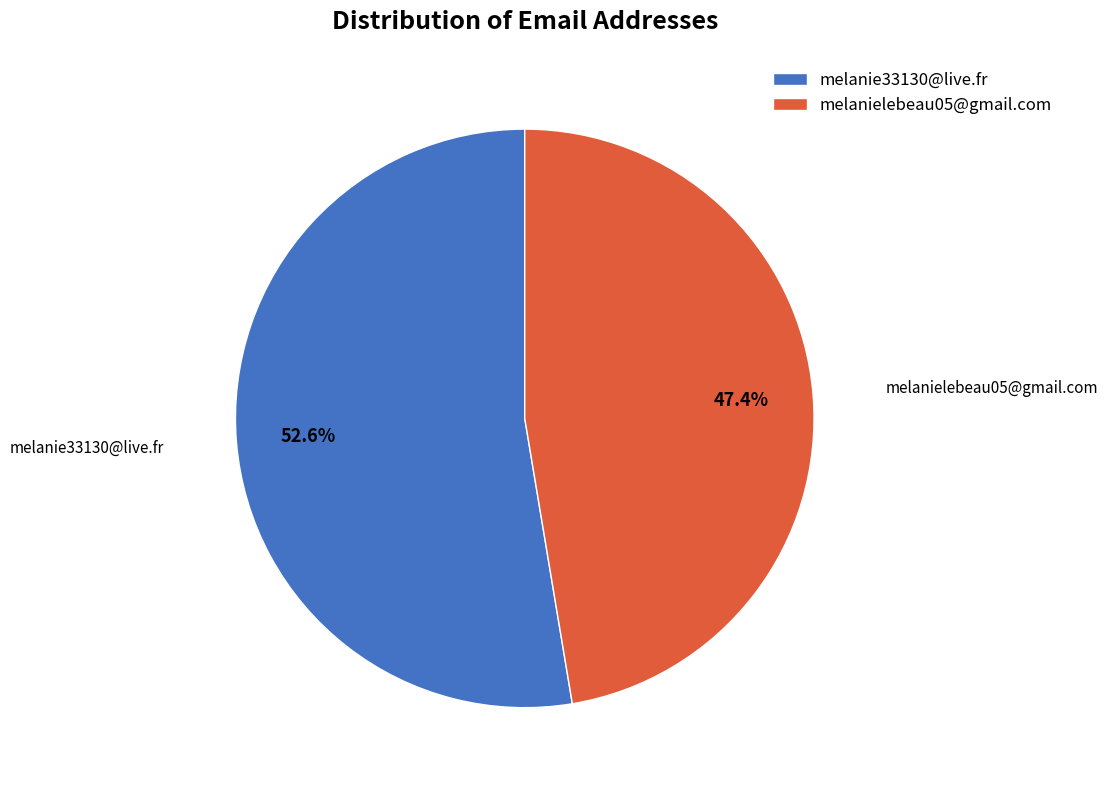

Combined, do melanie33130@live.fr and melanielebeau05@gmail.com account for over 50%?

Yes